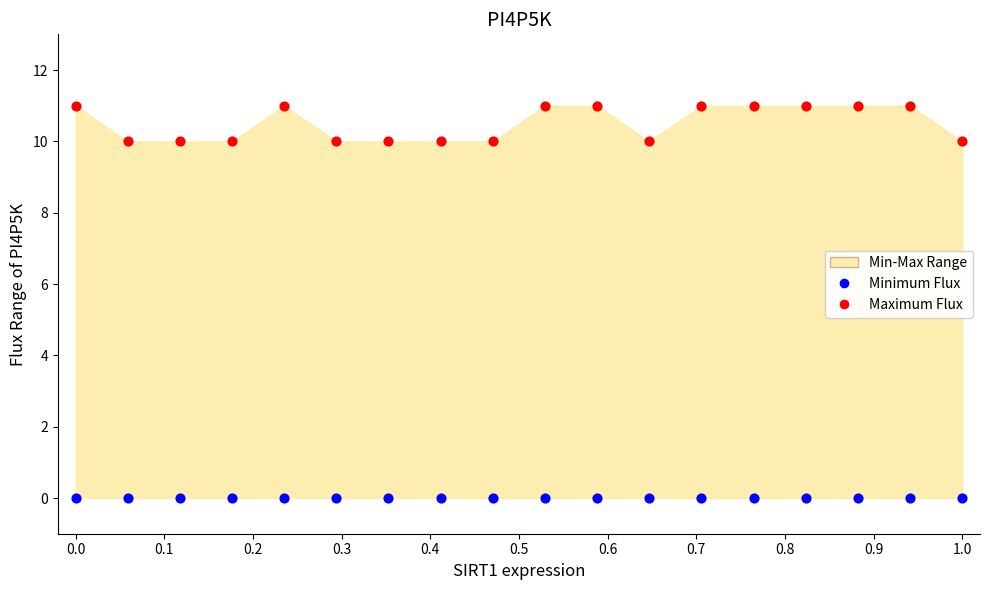

Which series contains the highest Y value?

Maximum Flux